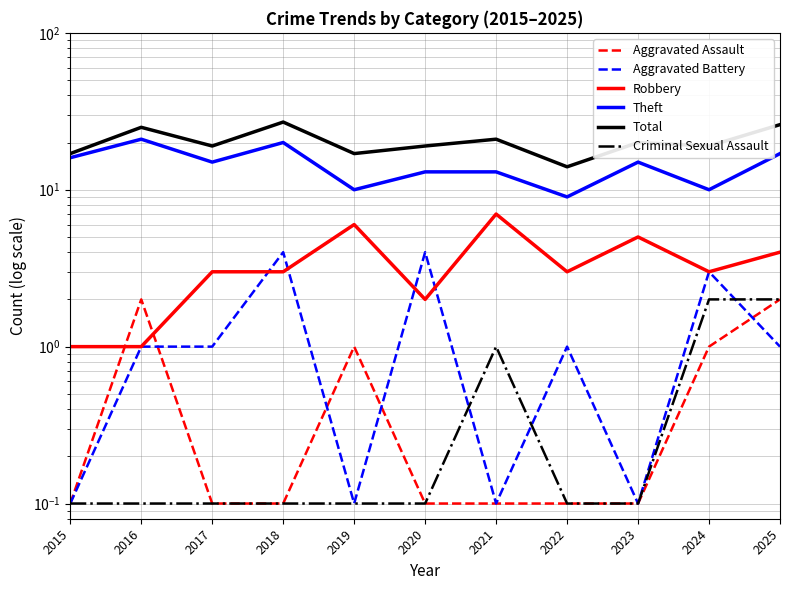

True or false: Criminal Sexual Assault and Theft intersect in this chart.

False